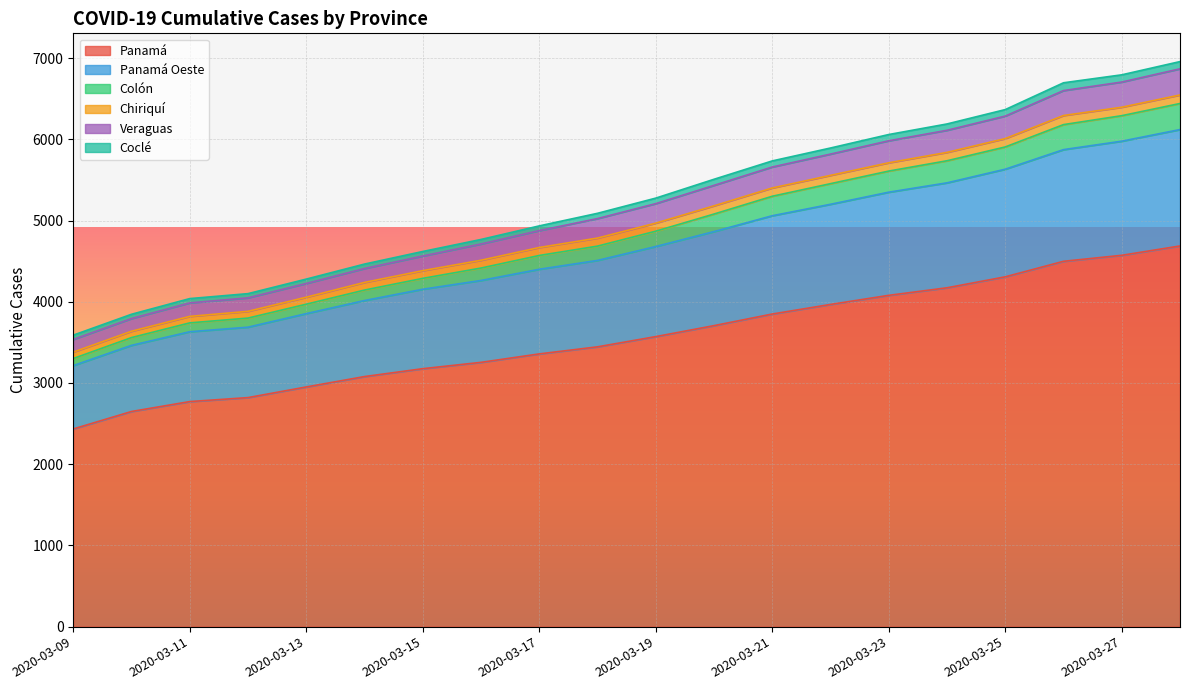

True or false: Panamá Oeste and Panamá intersect in this chart.

False